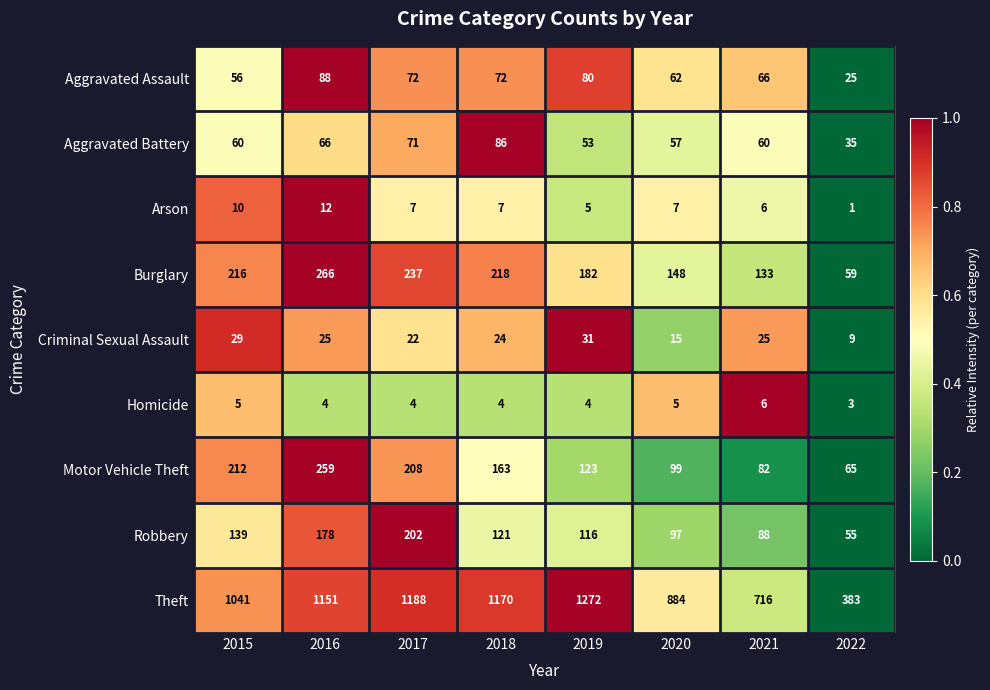

List the series in order of their peak value, highest first.

Theft, Burglary, Motor Vehicle Theft, Robbery, Aggravated Assault, Aggravated Battery, Criminal Sexual Assault, Arson, Homicide